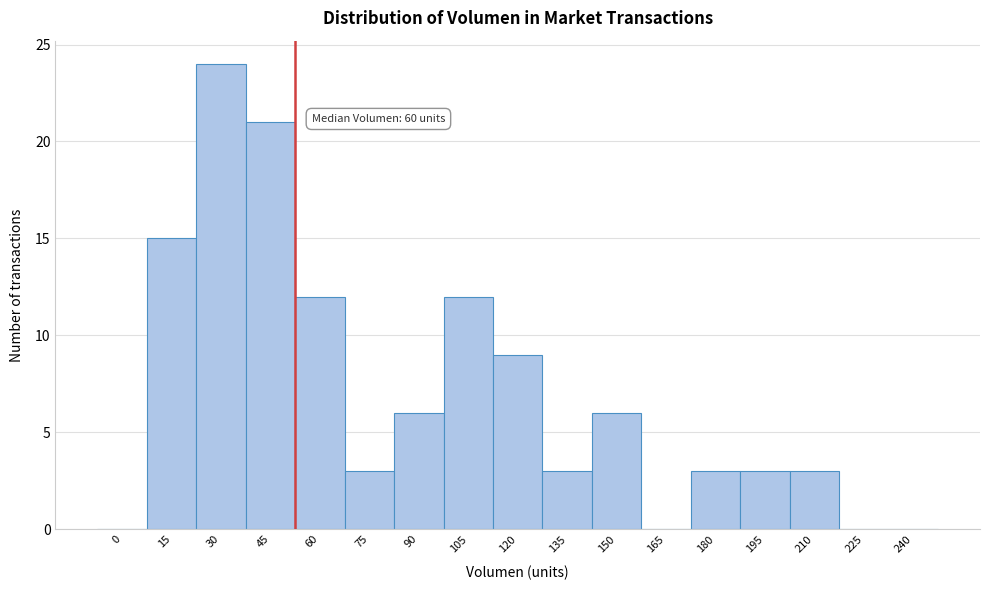

Reading left to right, extract all data points from this chart.

0=0	15=15	30=24	45=21	60=12	75=3	90=6	105=12	120=9	135=3	150=6	165=0	180=3	195=3	210=3	225=0	240=0